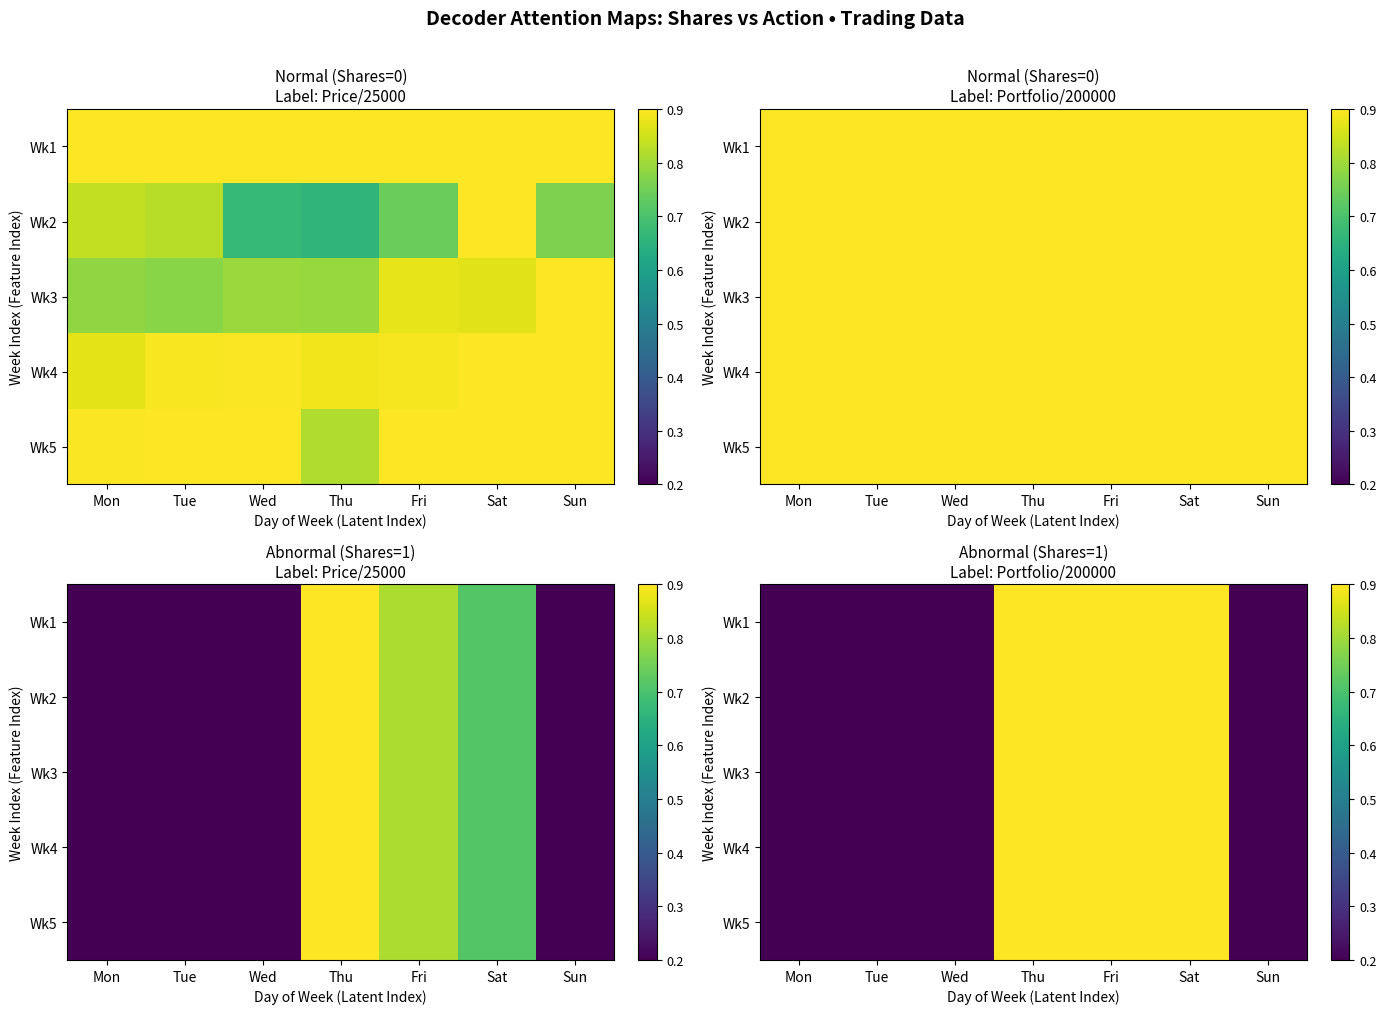

The value of Wk1 at Fri is 1.6. True or false?

False